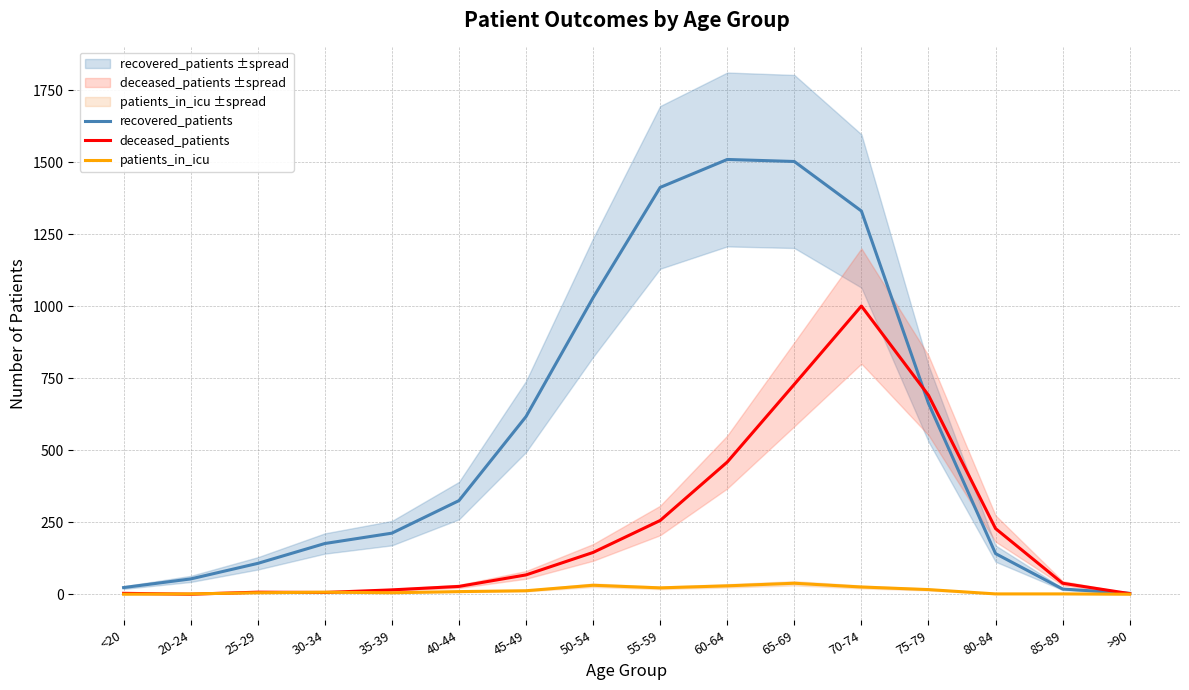

At which label does patients_in_icu reach its minimum?

<20